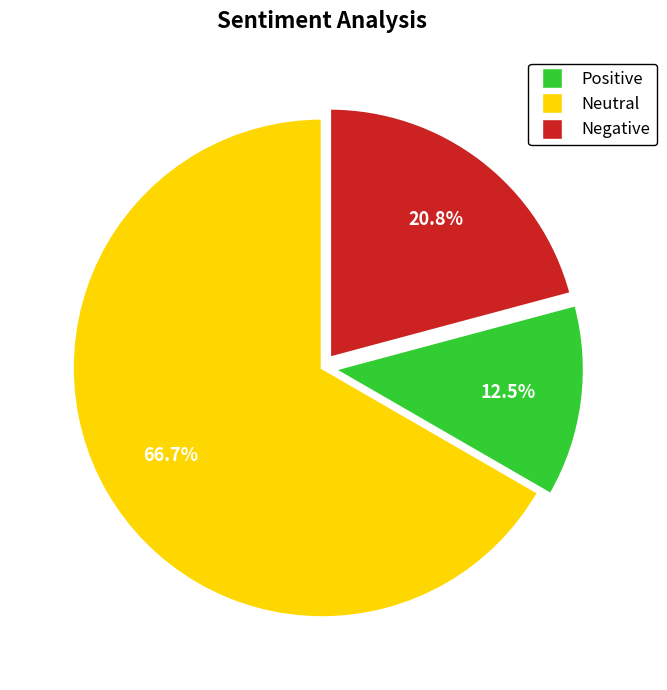

Does any single category account for the majority?

Yes